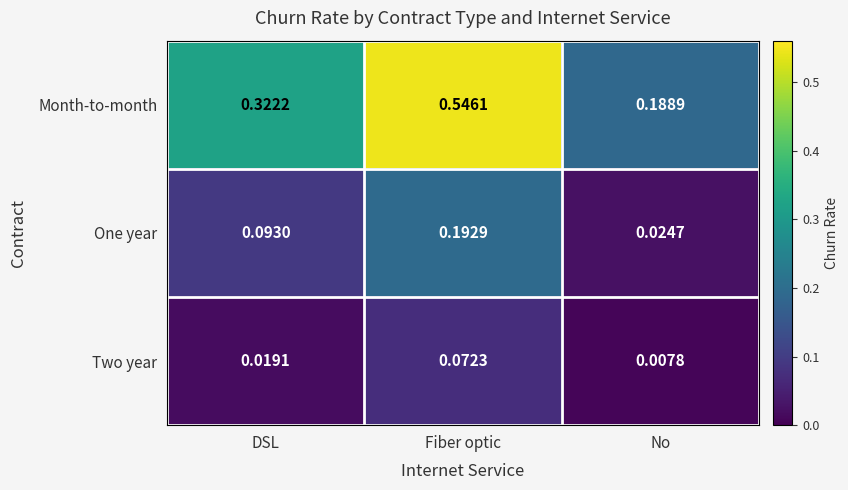

Which category has the highest value across all series?

Fiber optic